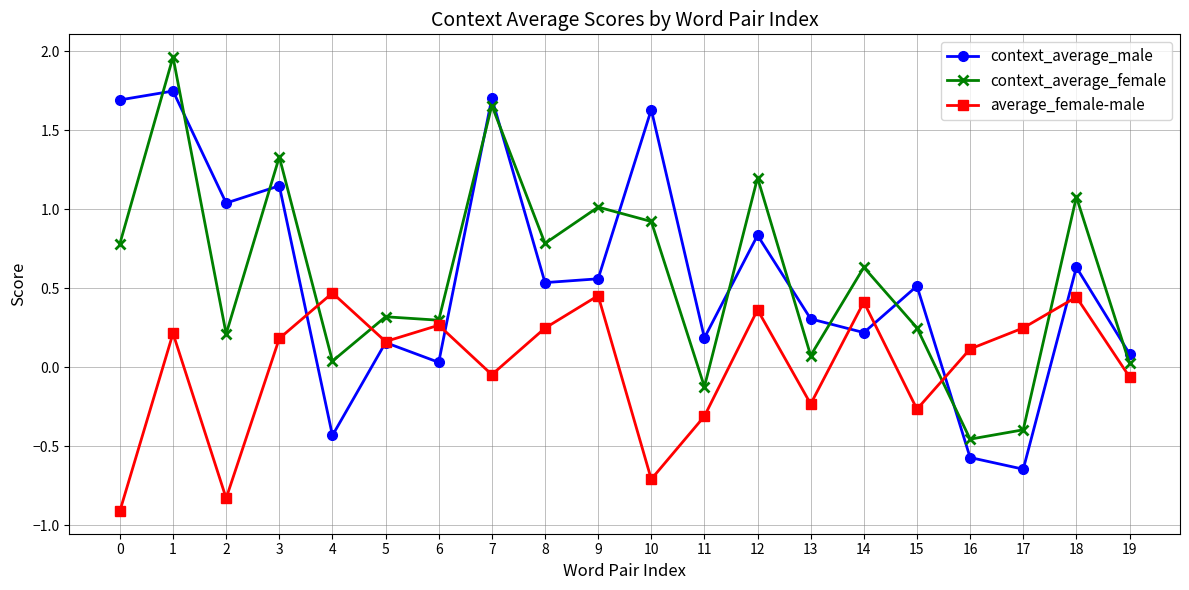

True or false: context_average_male has more than 2 interior local peaks.

True